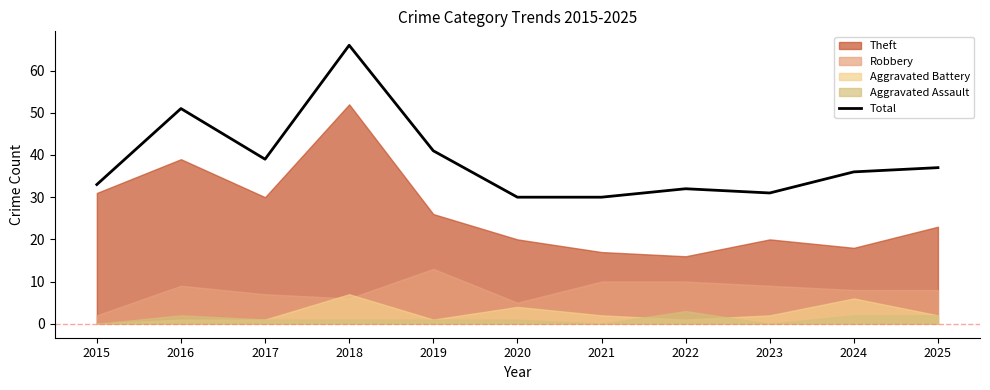

The value of Total at 2020 is 30. True or false?

True